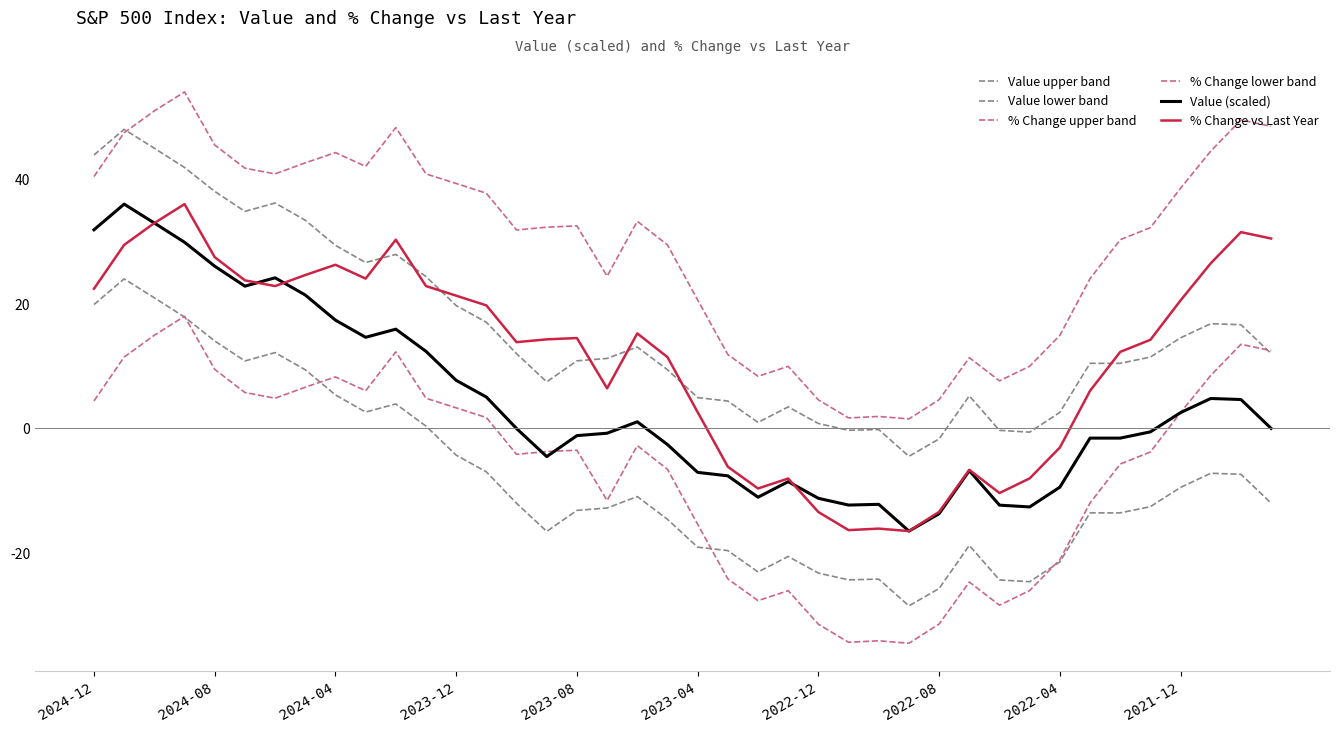

Does the chart display data point markers on the line(s)?

No